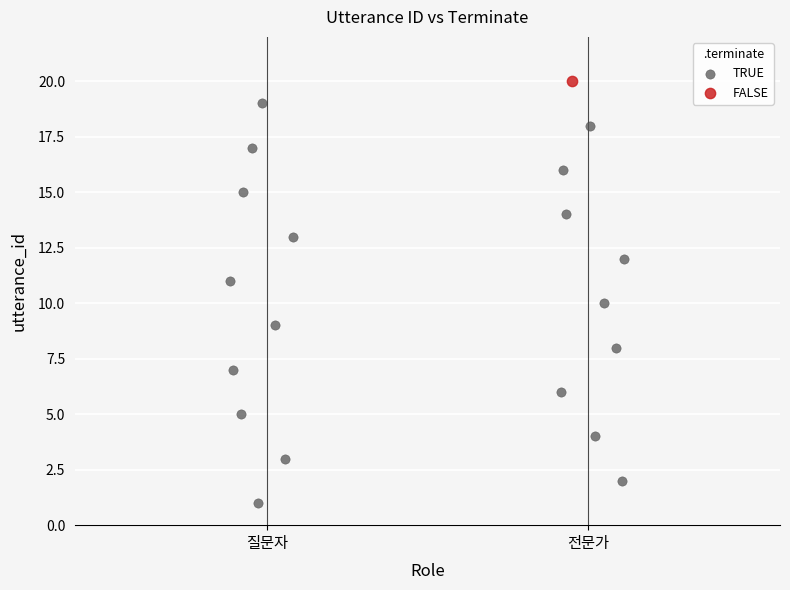

What are all the series names shown in the legend?

TRUE, FALSE